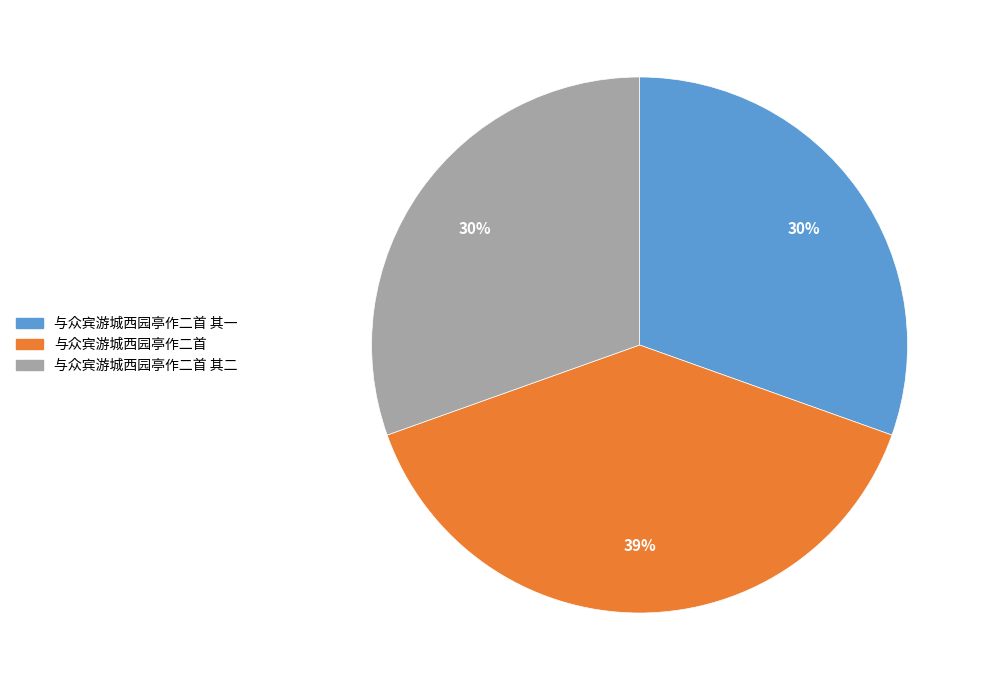

To the nearest percent, what is the difference between the largest and smallest slice percentages?

9%